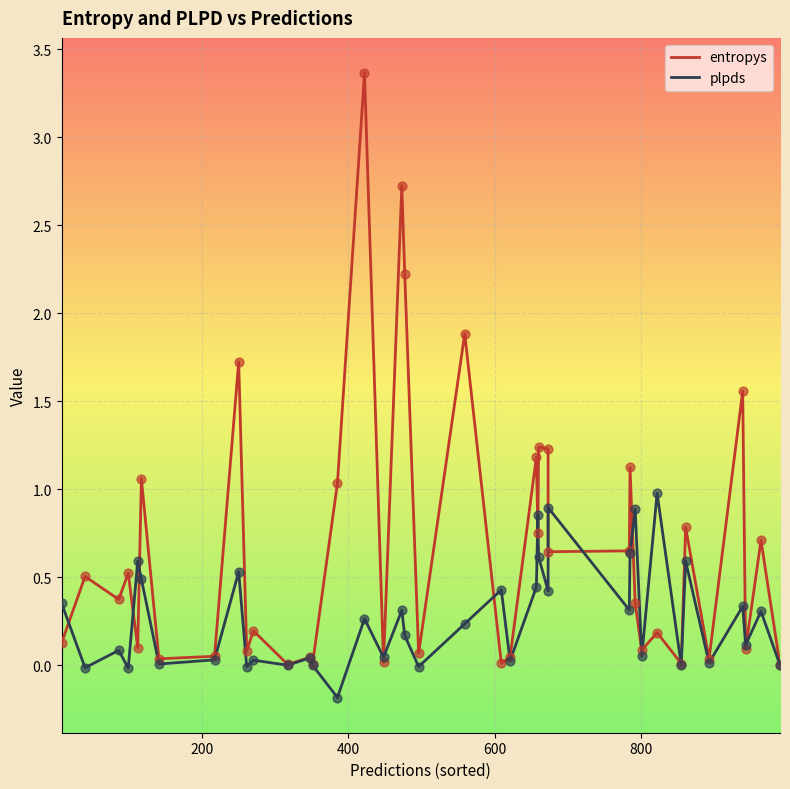

Which series has the widest spread of Y values?

entropys